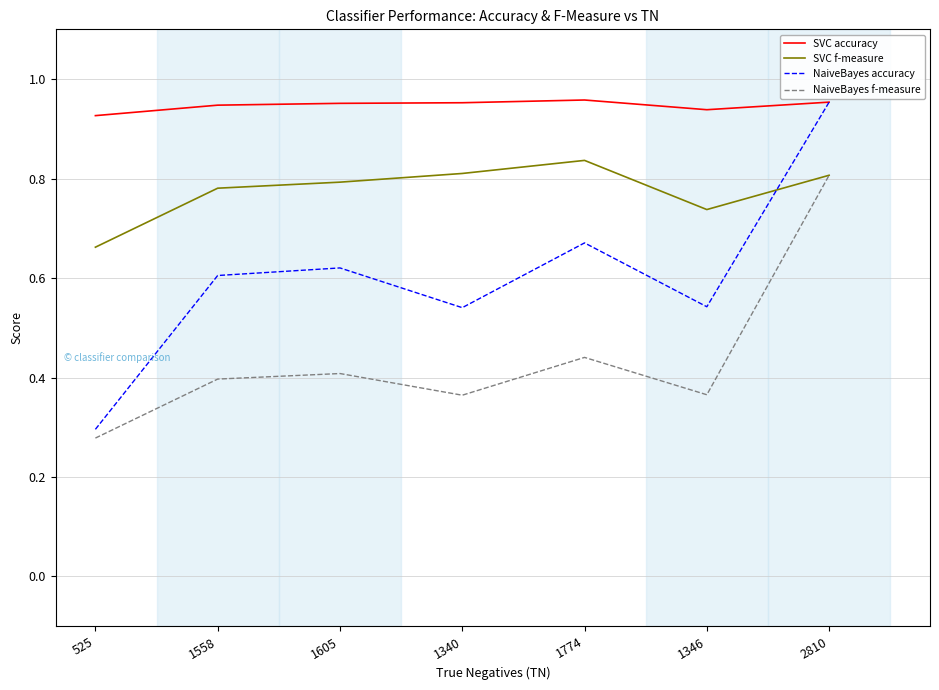

Where is NaiveBayes accuracy nearest to the value 0?

525